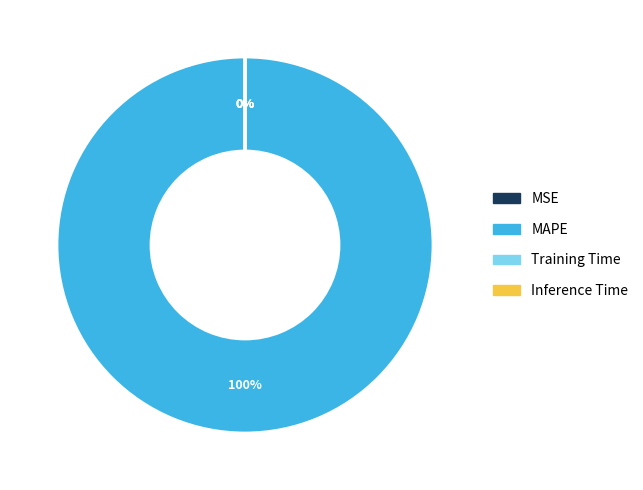

Which slice represents more than half of the pie?

MAPE